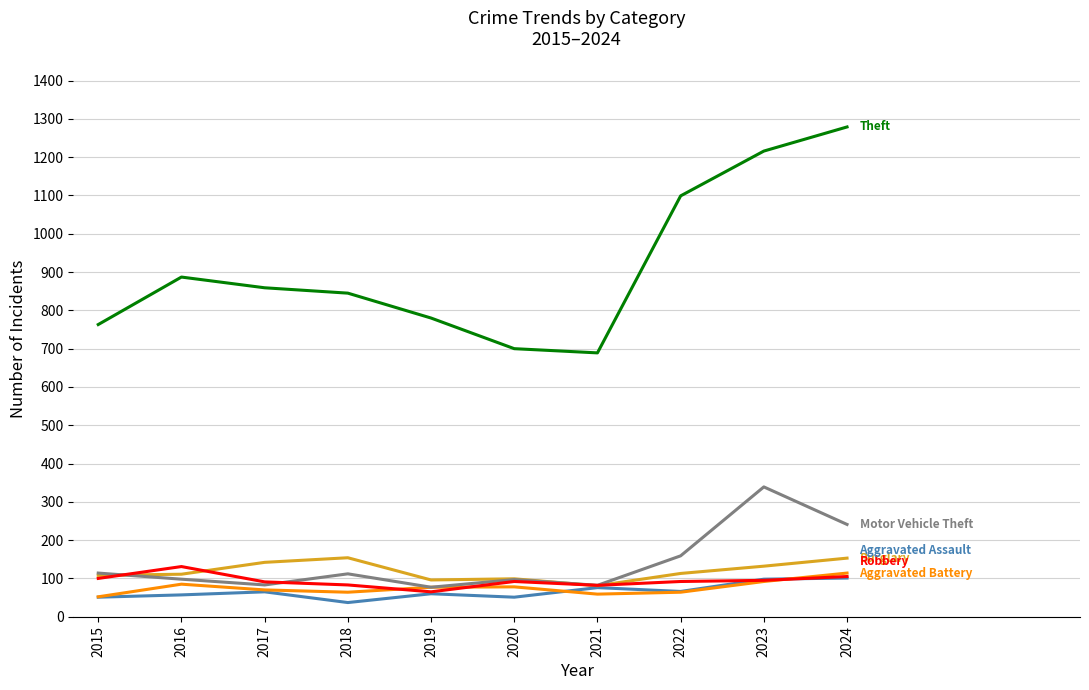

Count the number of categories in the chart.

10